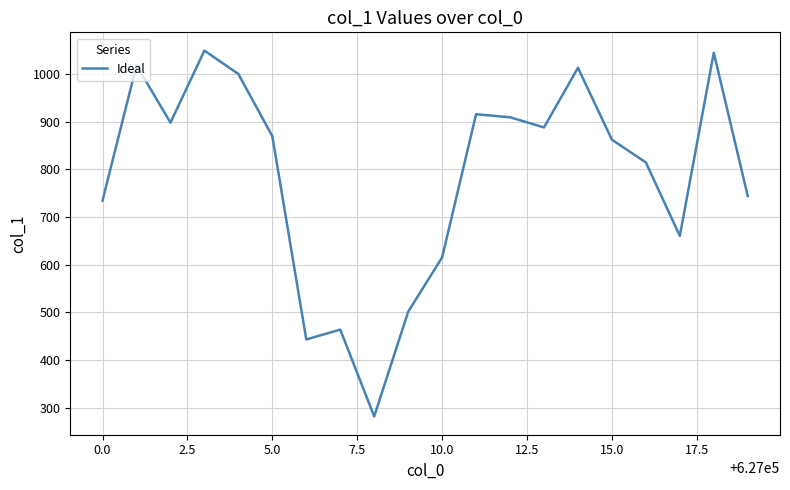

What is the smallest value displayed?

282.0